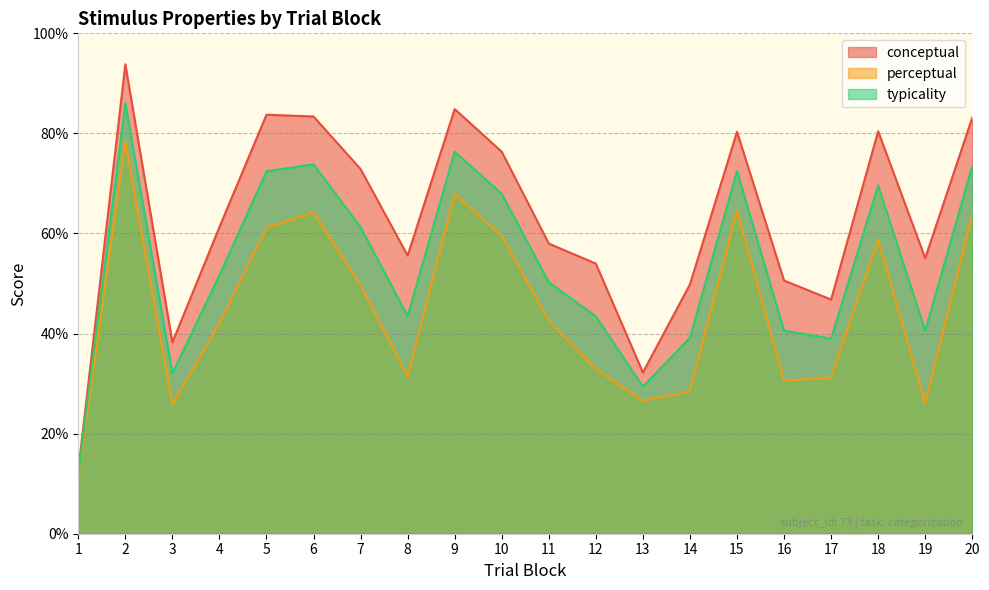

True or false: typicality has more than 0 interior local peaks.

True